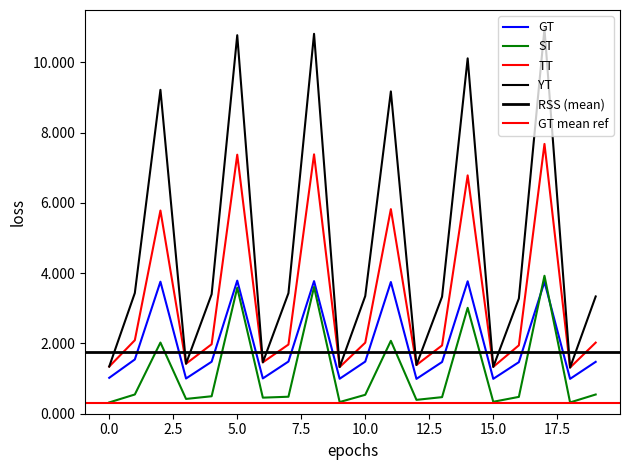

List the series in order of their peak value, lowest first.

GT, ST, TT, YT